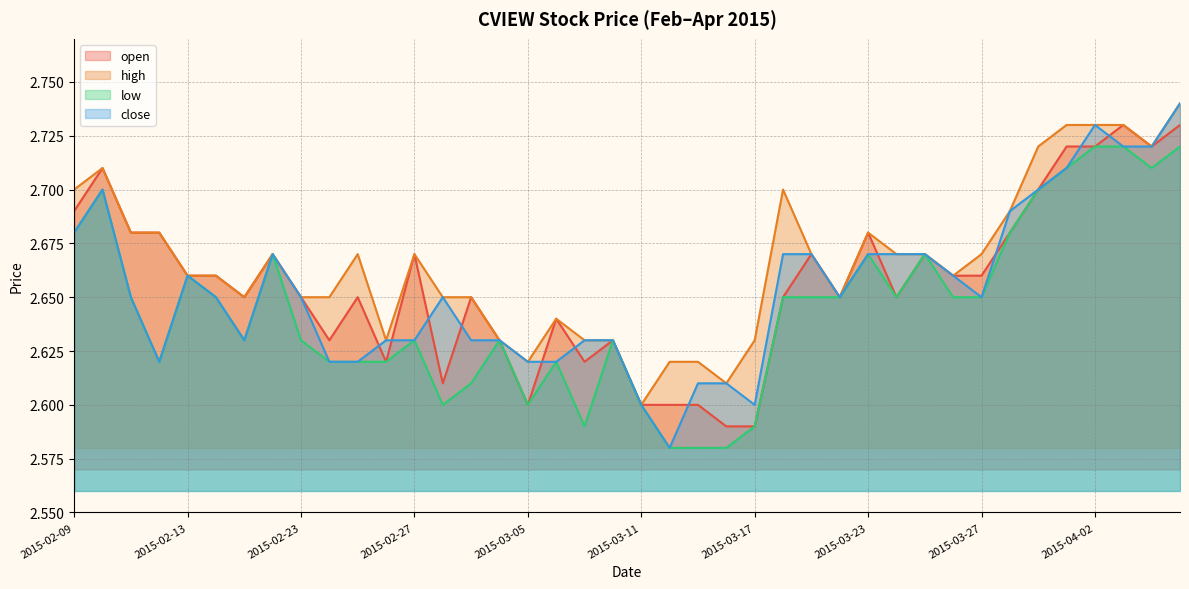

Which series has the largest range (max minus min)?

close